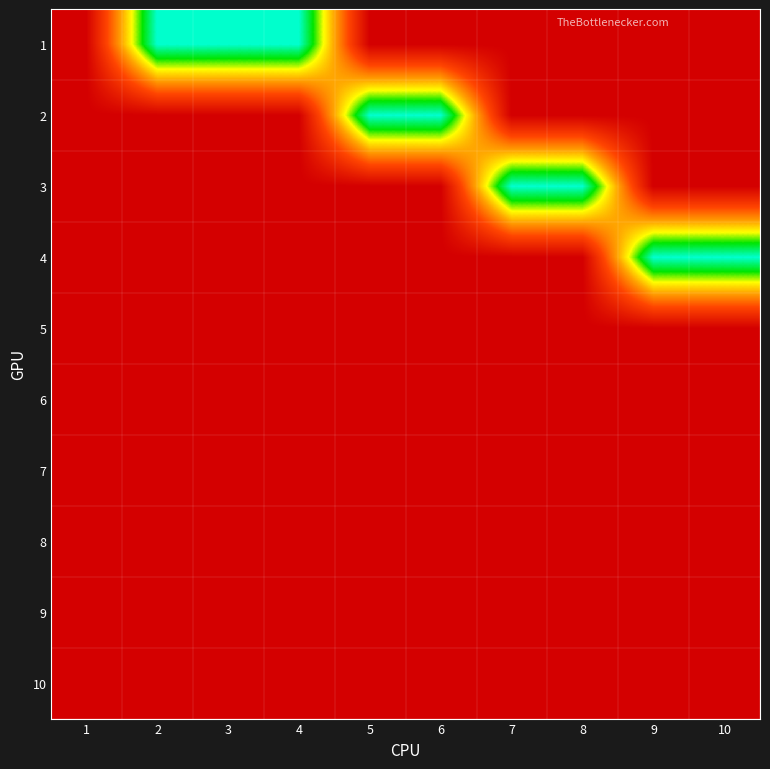

Which has a higher value, 1 or 9?

1